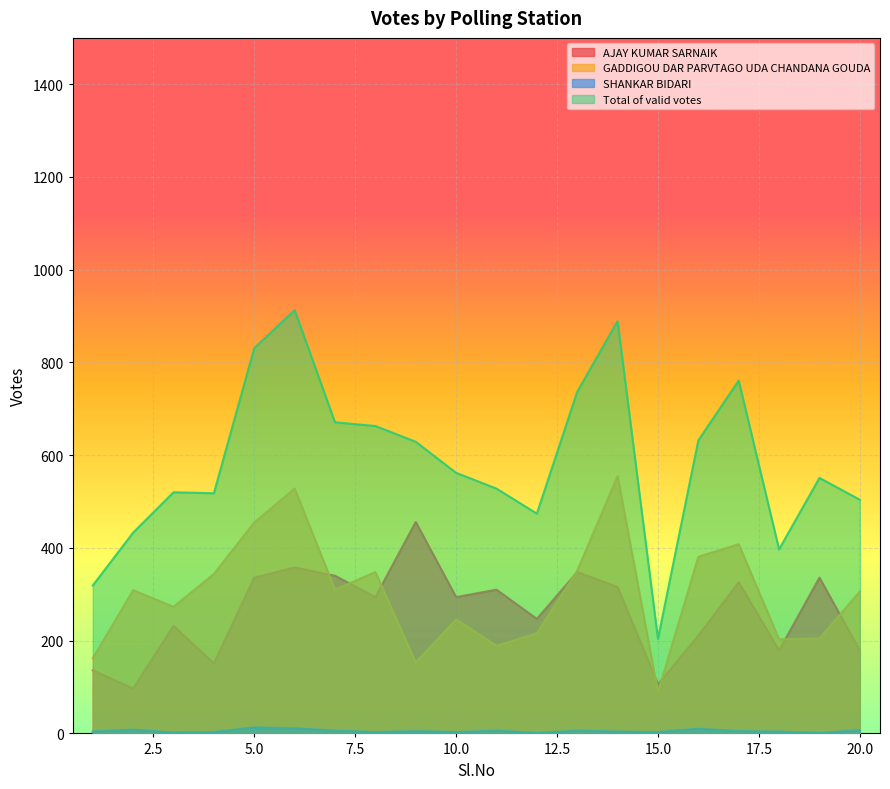

Reading right to left, extract all data points from this chart.

AJAY KUMAR SARNAIK: 20=179	19=336	18=179	17=326	16=211	15=106	14=316	13=348	12=247	11=310	10=294	9=456	8=294	7=340	6=358	5=336	4=151	3=232	2=97	1=136
GADDIGOU DAR PARVTAGO UDA CHANDANA GOUDA: 20=306	19=205	18=203	17=408	16=381	15=89	14=555	13=351	12=216	11=189	10=246	9=153	8=348	7=310	6=528	5=455	4=344	3=273	2=309	1=162
SHANKAR BIDARI: 20=7	19=1	18=4	17=5	16=10	15=3	14=4	13=6	12=1	11=6	10=3	9=5	8=3	7=6	6=11	5=13	4=3	3=2	2=8	1=4
Total of valid votes: 20=504	19=551	18=397	17=761	16=632	15=204	14=889	13=737	12=474	11=528	10=562	9=629	8=663	7=671	6=913	5=831	4=518	3=520	2=433	1=319